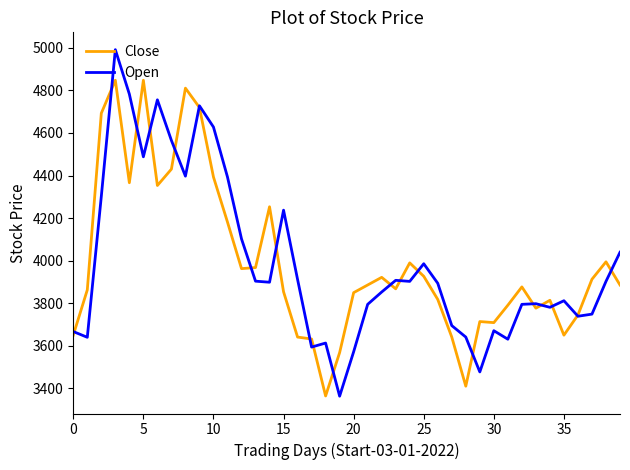

What is the minimum value shown in the chart?

3362